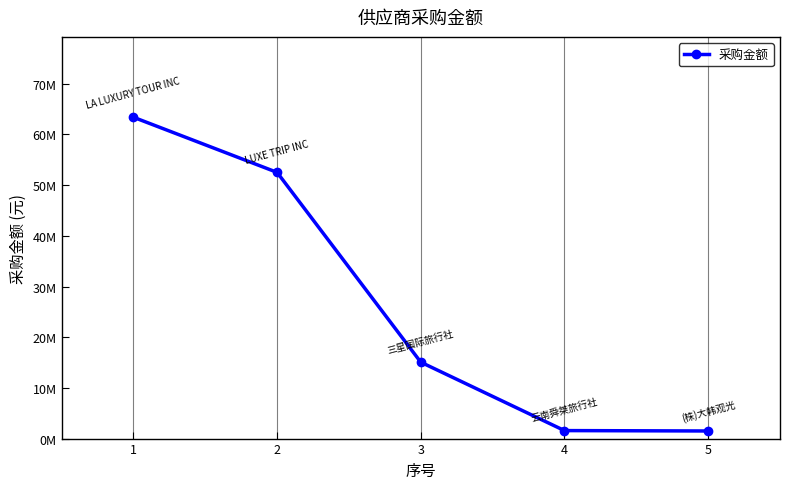

Reading left to right, transcribe all the data shown in this chart.

63400704	52520633	15072928	1577528	1500000